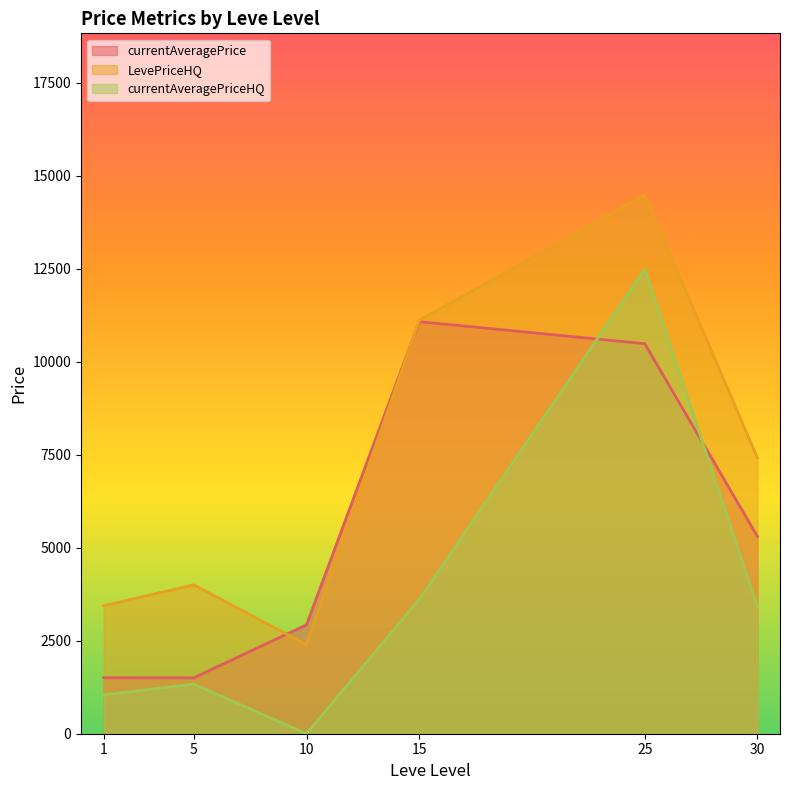

What is the greatest value displayed?

14478.0